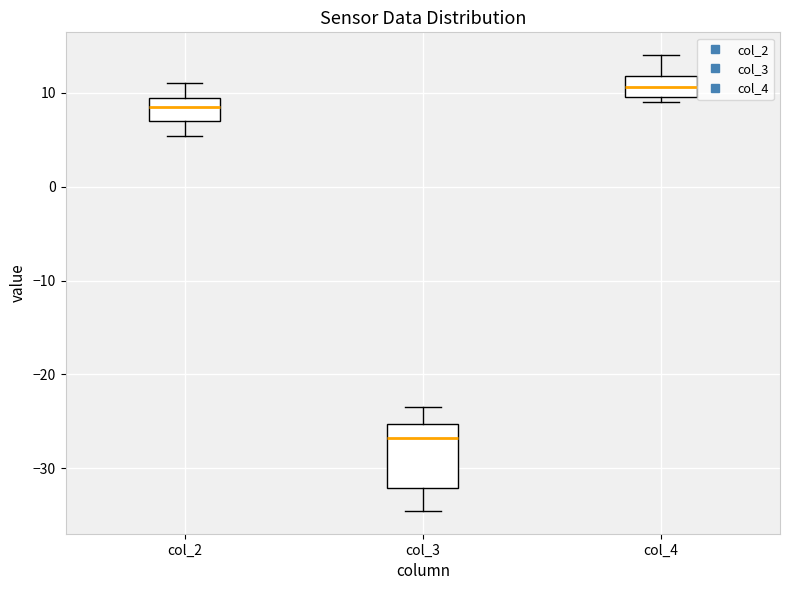

Where does the upper whisker of the box for col_2 end on the y-axis? The values are not printed on the chart, so give them approximately, as read against the axis.

11